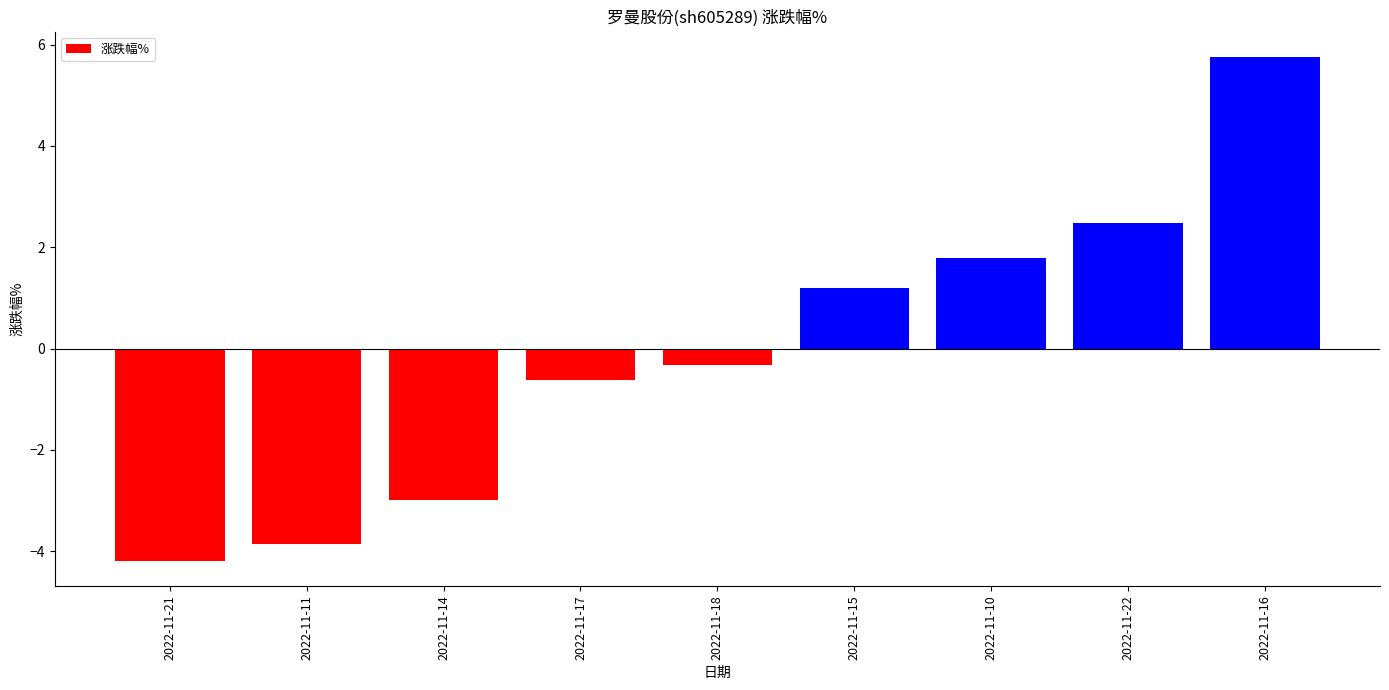

Where is the data nearest to the value 0?

2022-11-18